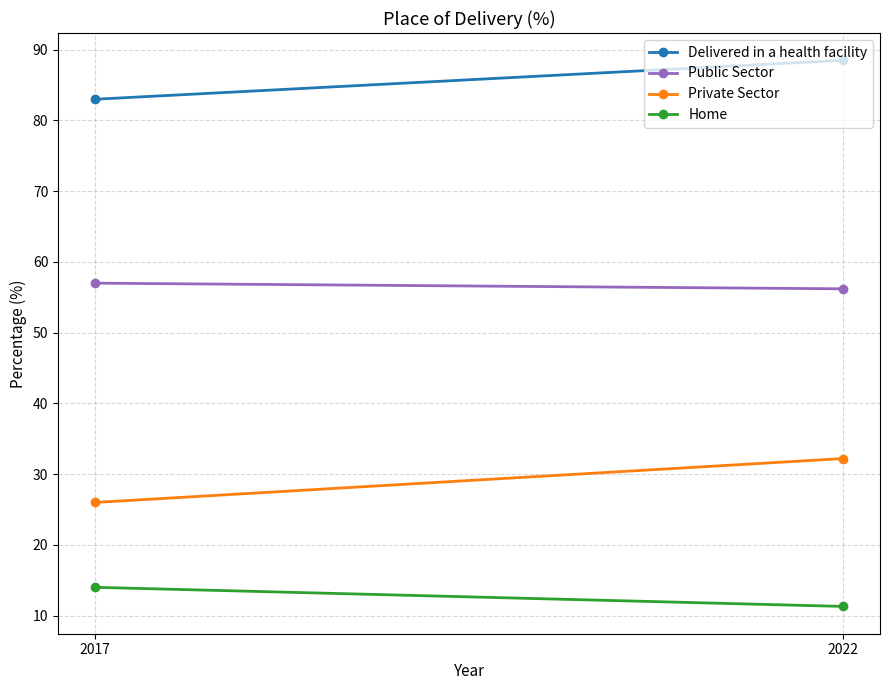

What is the lowest value of the Home series?

11.3